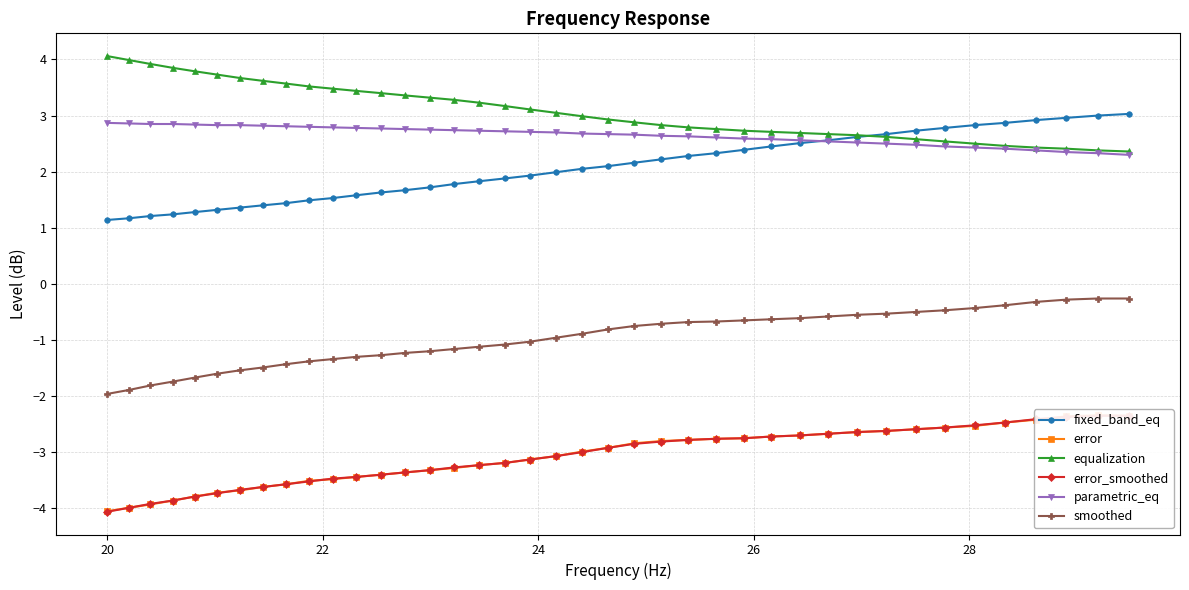

How many data points does each series have?

40